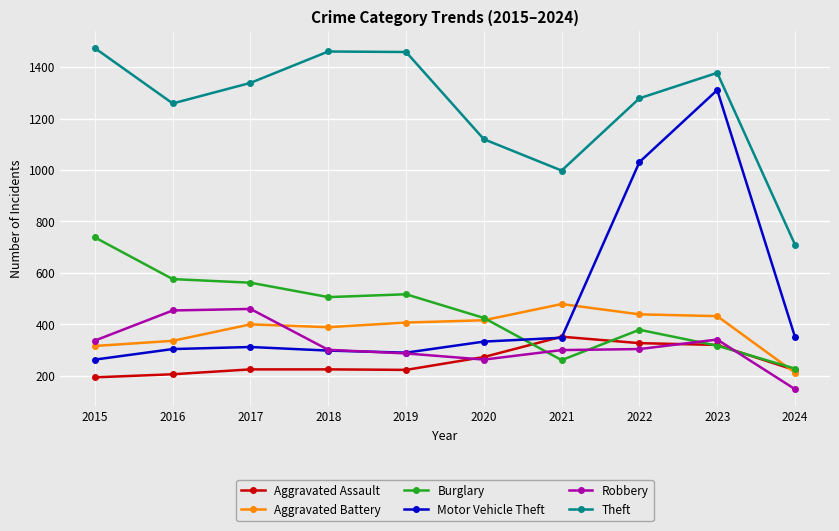

How many data points does each series have?

10